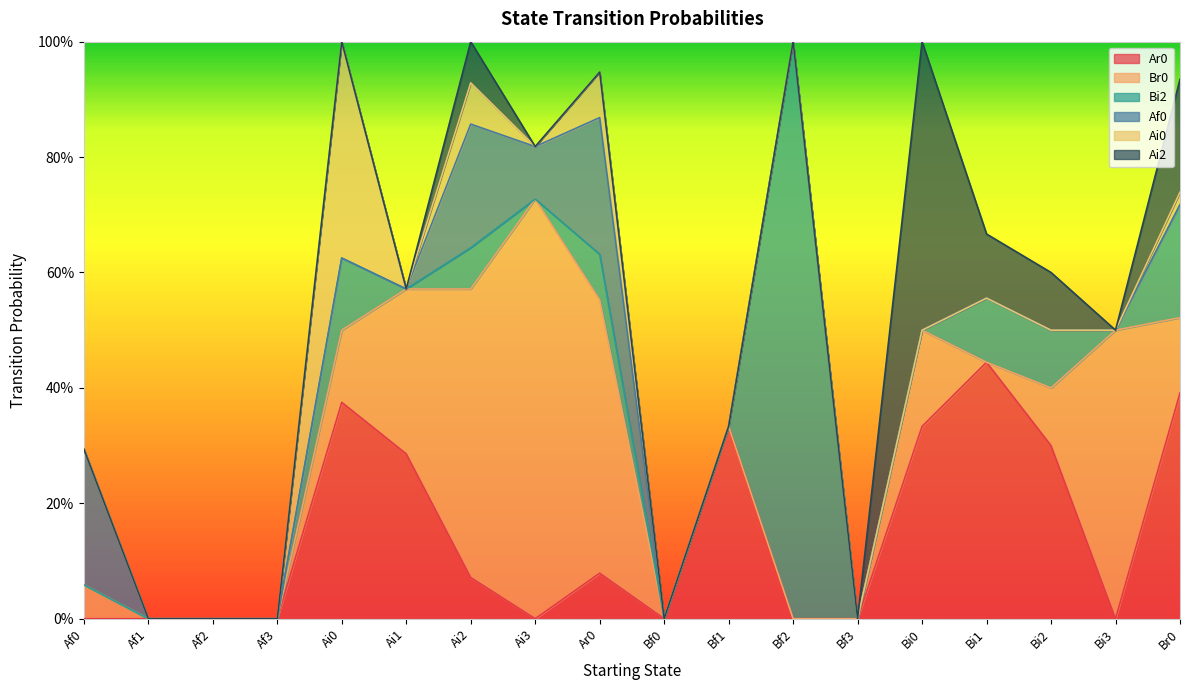

What are all the series names shown in the legend?

Ar0, Br0, Bi2, Af0, Ai0, Ai2